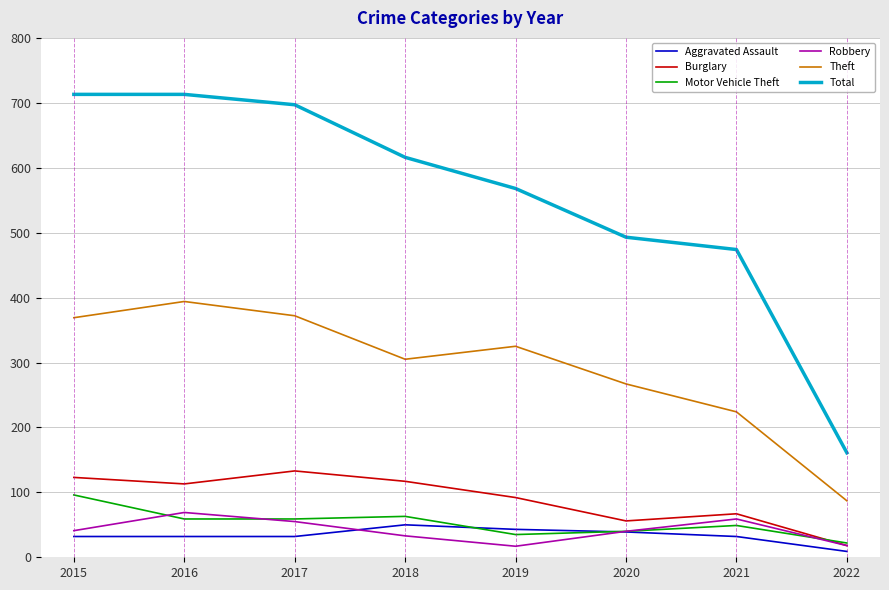

What is the maximum value for Theft?

394